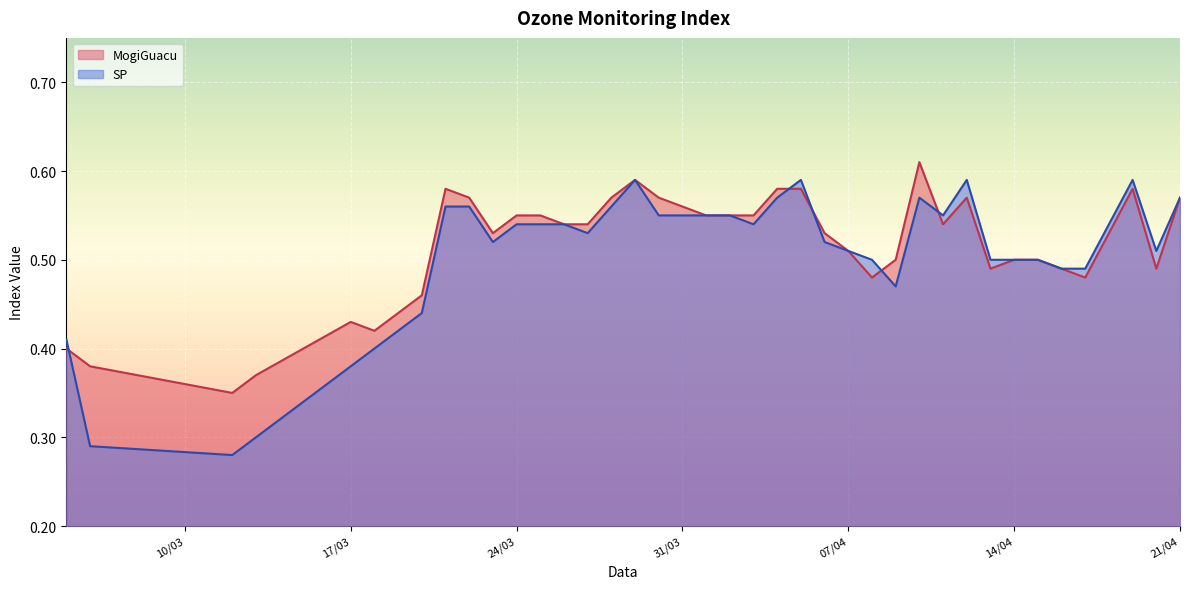

Which series has the widest spread of values?

SP